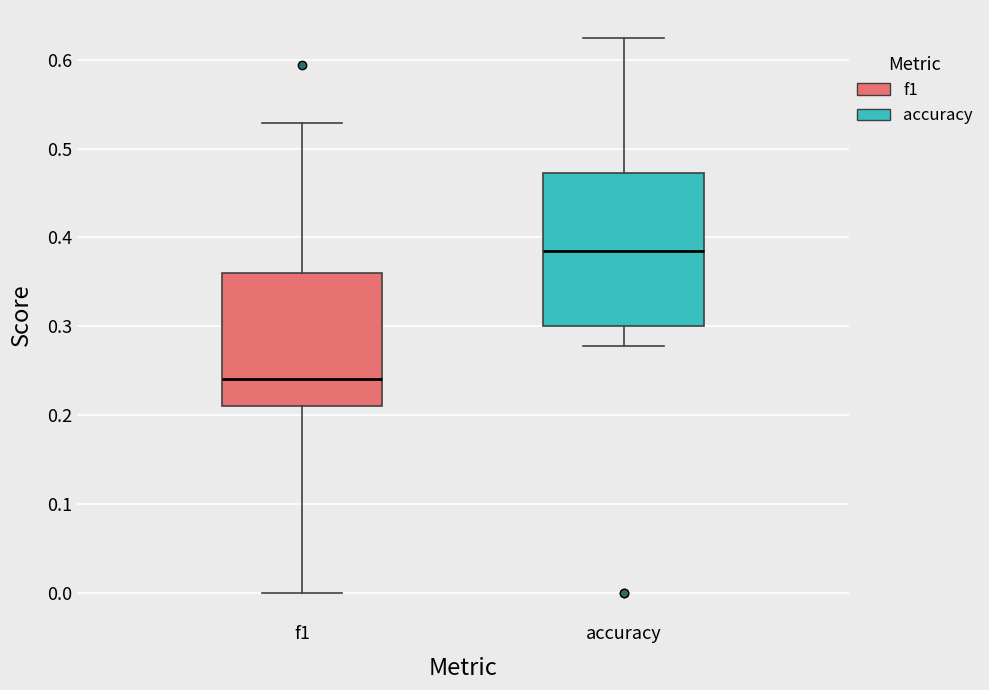

Which box's median line is the lowest?

f1